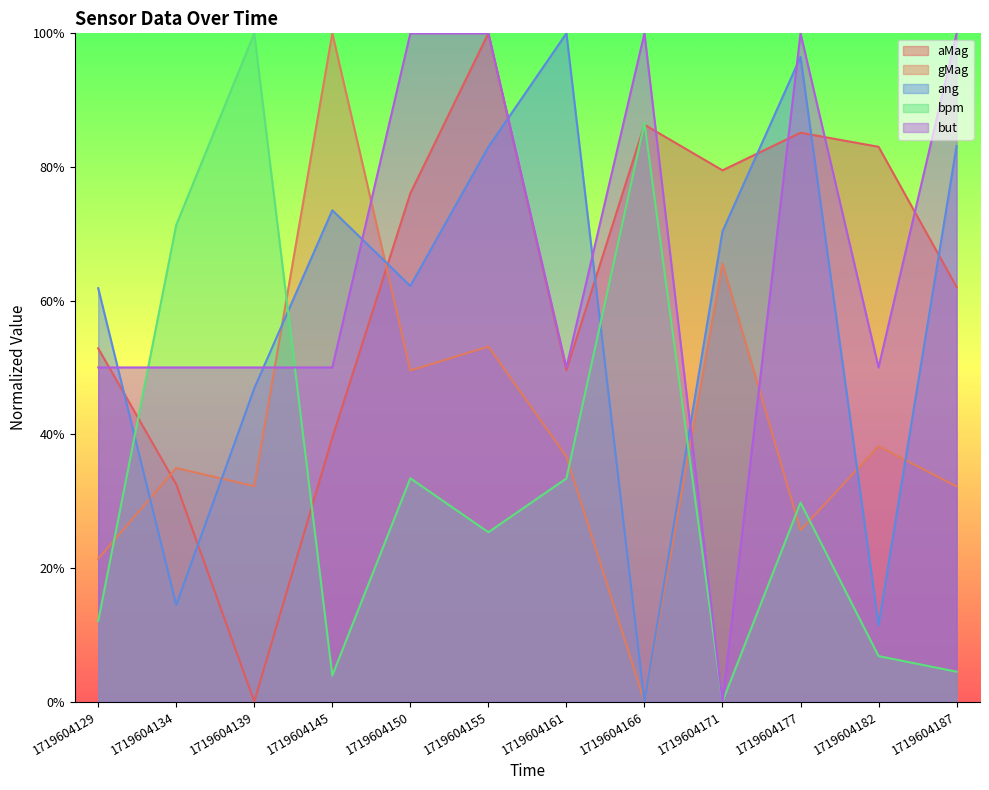

Where is the first local minimum for ang?

1719604134